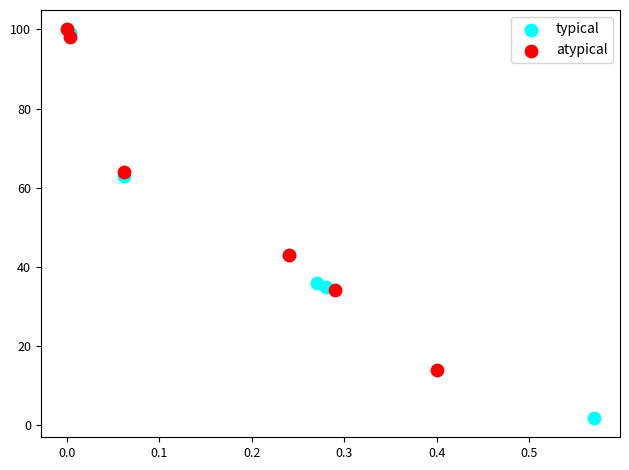

Which series has the widest spread of Y values?

typical